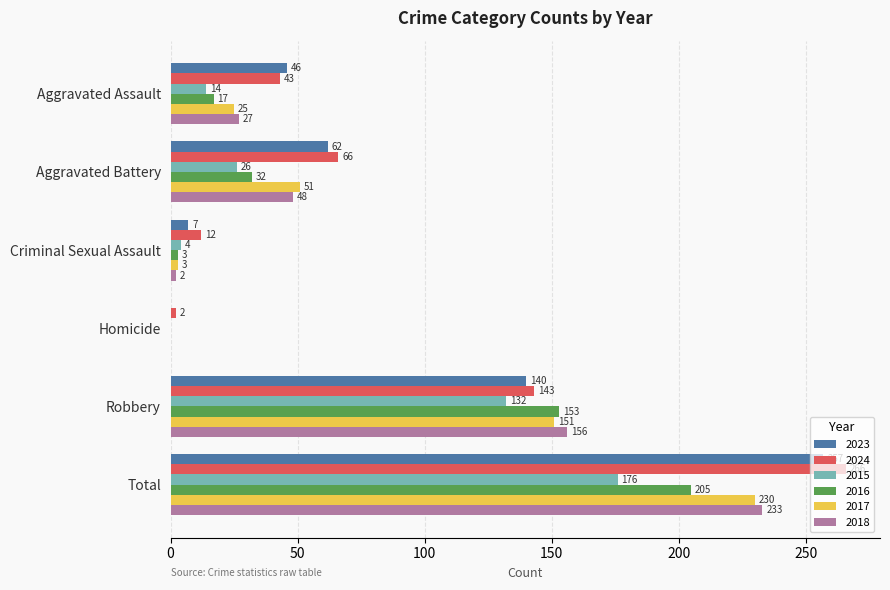

What is the sum of all 2024 values?

532